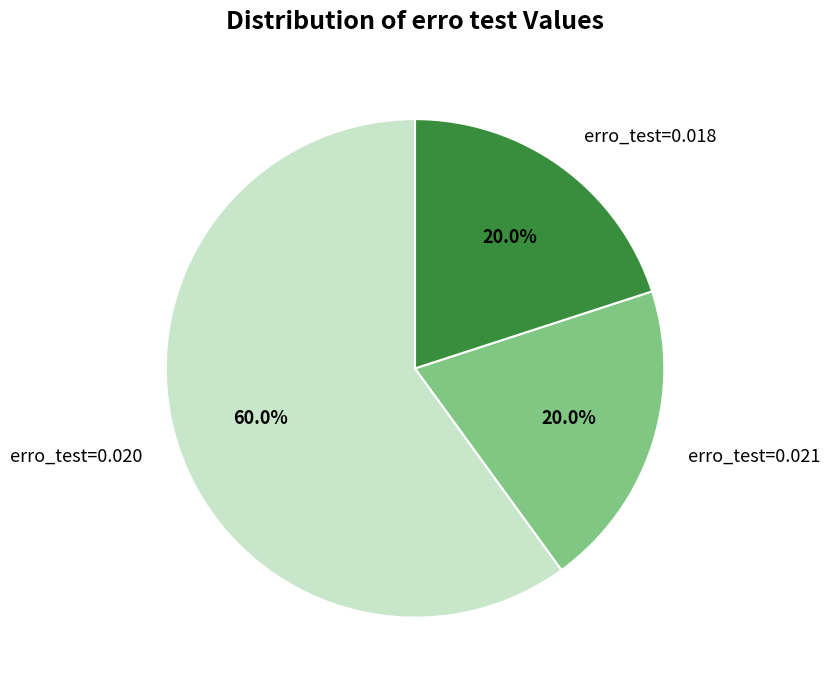

Approximately how many times larger is the value at erro_test=0.018 compared to erro_test=0.020?

0.3